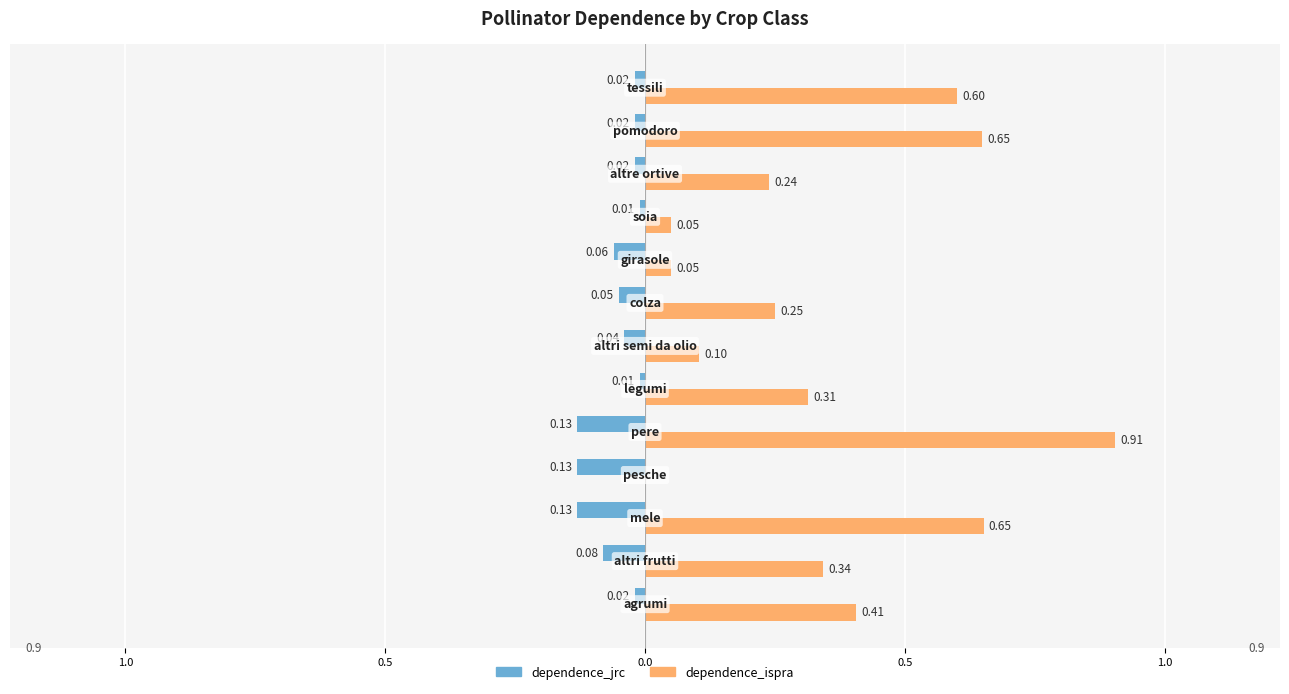

What are all the series names shown in the legend?

dependence_jrc, dependence_ispra